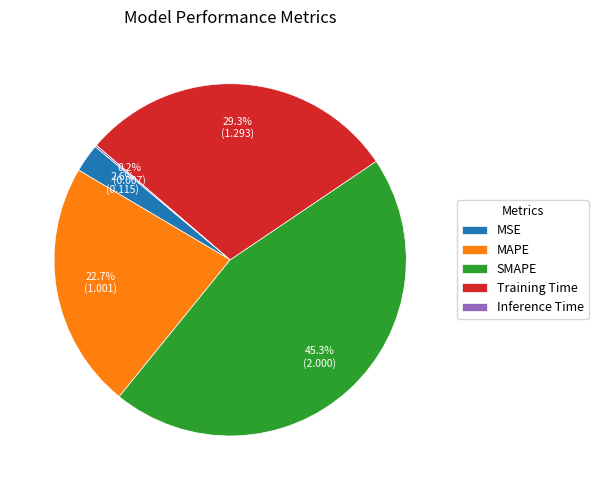

Does SMAPE represent more than half of the total?

No